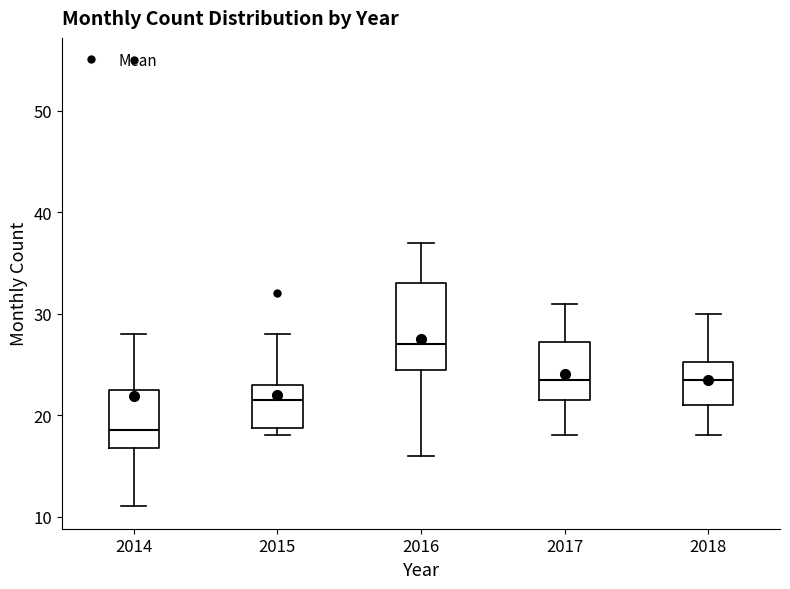

Reading left to right, transcribe this box plot: for each box, give where its median line is, the range the box spans, and where its two whiskers end, as read against the y-axis. The values are not printed on the chart, so give them approximately, as read against the axis.

2014: median 19, box 17 to 23, whiskers 11 to 28
2015: median 22, box 19 to 23, whiskers 18 to 28
2016: median 27, box 25 to 33, whiskers 16 to 37
2017: median 24, box 22 to 27, whiskers 18 to 31
2018: median 24, box 21 to 25, whiskers 18 to 30